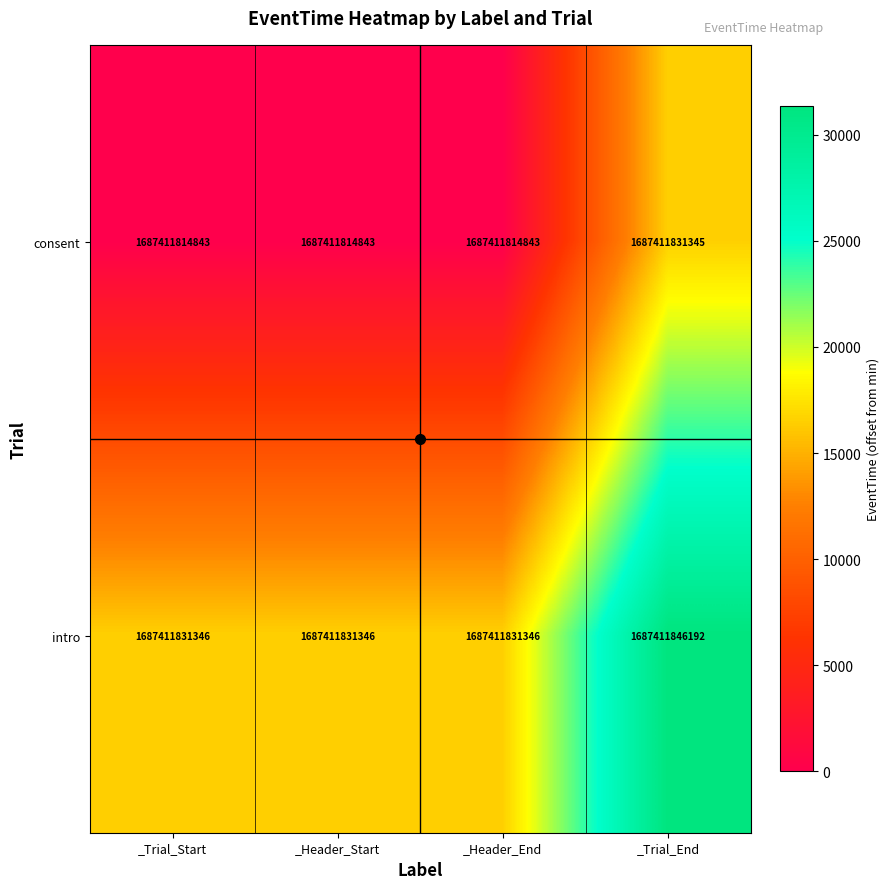

List the labels in order of intro value, largest first.

_Trial_End, _Trial_Start, _Header_Start, _Header_End